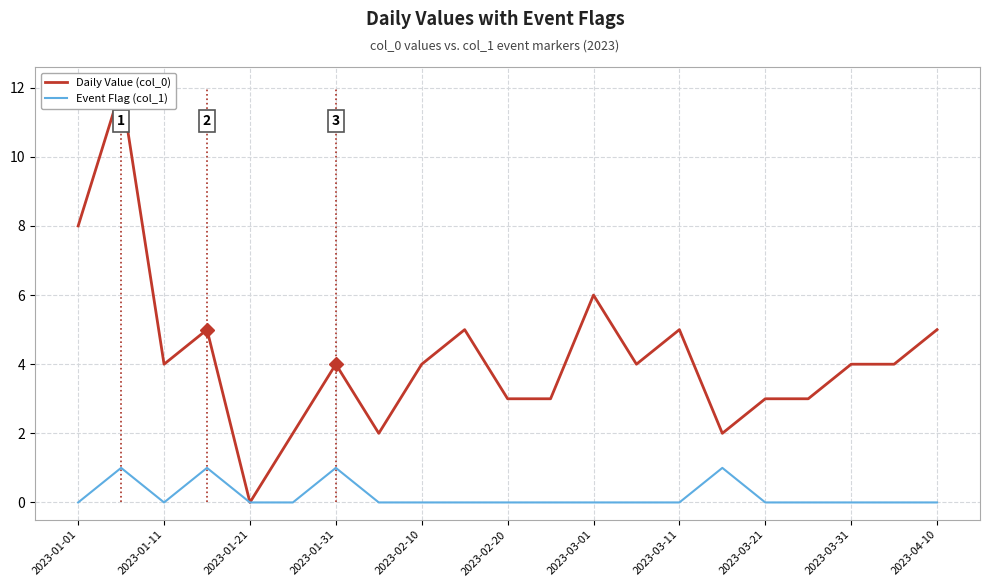

List the series in order of their peak value, lowest first.

Event Flag (col_1), Daily Value (col_0)